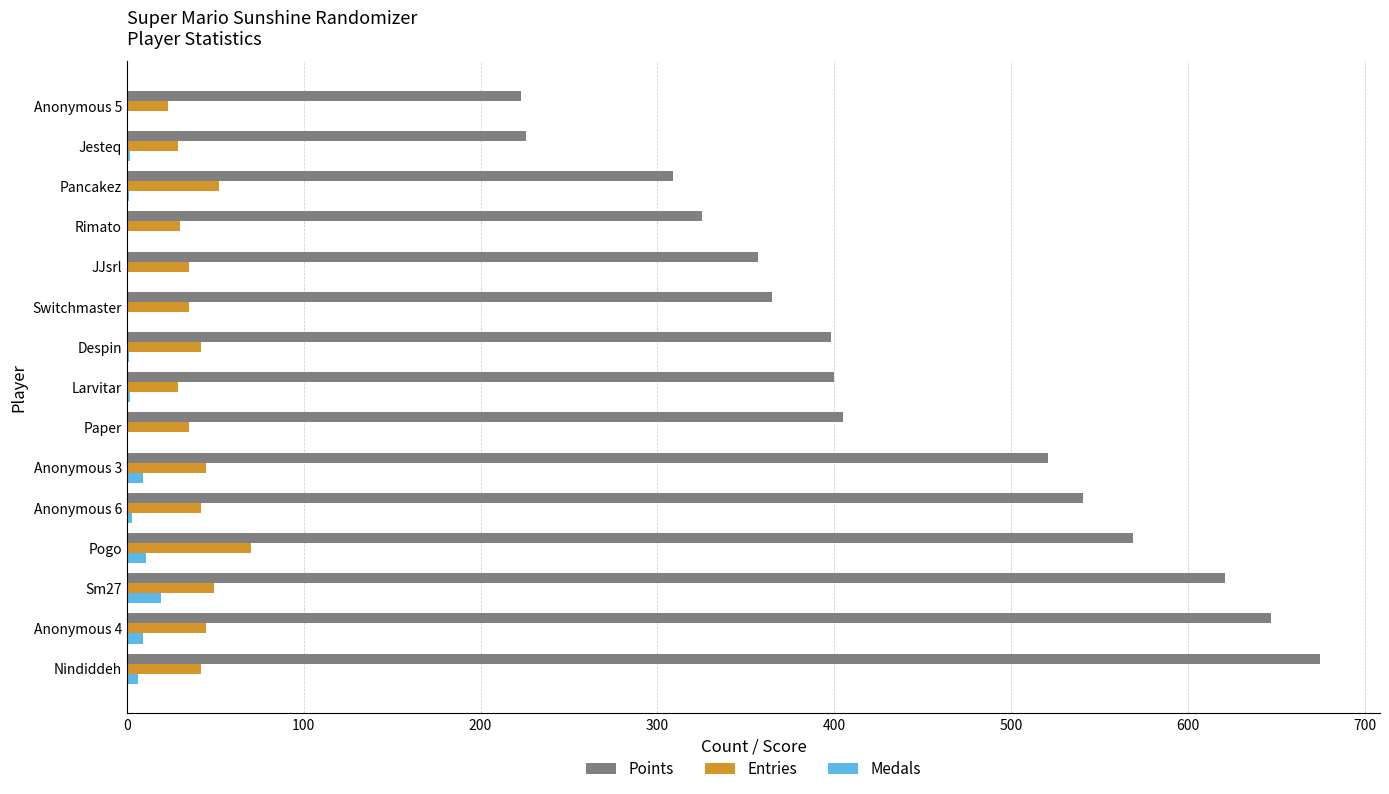

Between Sm27 and Anonymous 6, which series saw the biggest shift?

Points